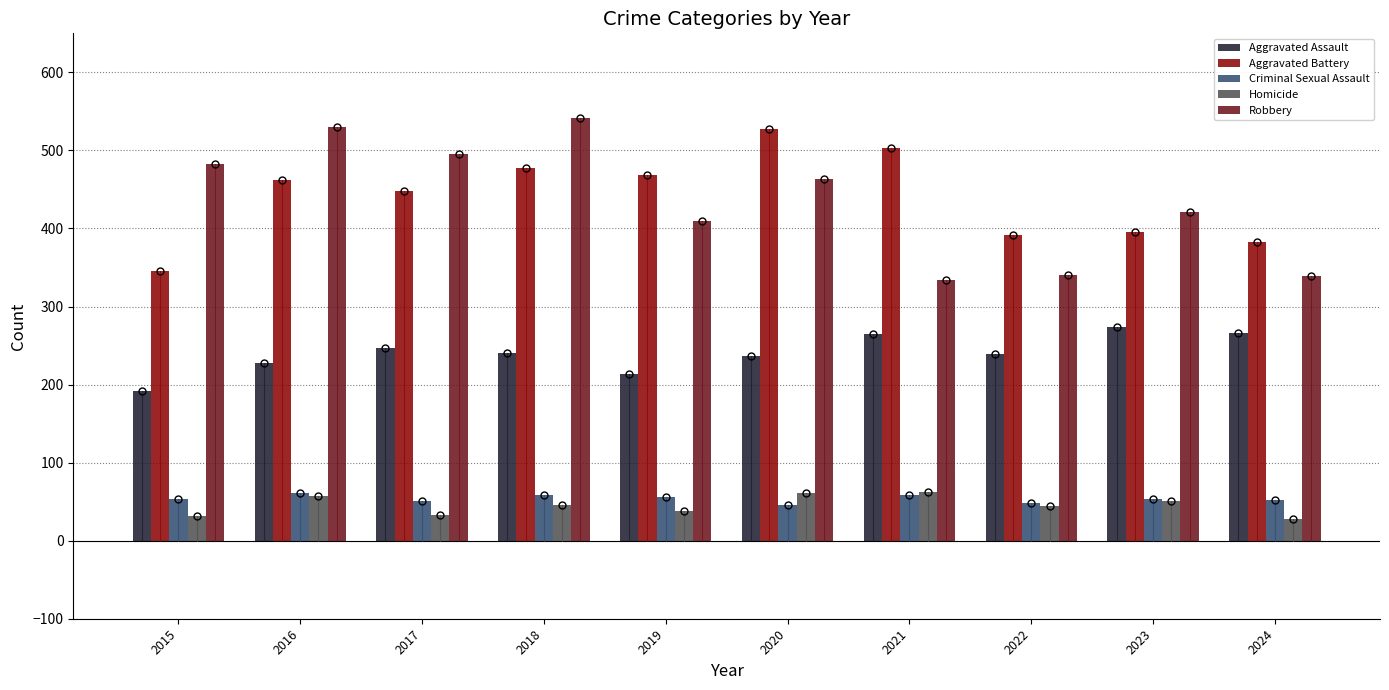

Which series changed the most between 2020 and 2023?

Aggravated Battery